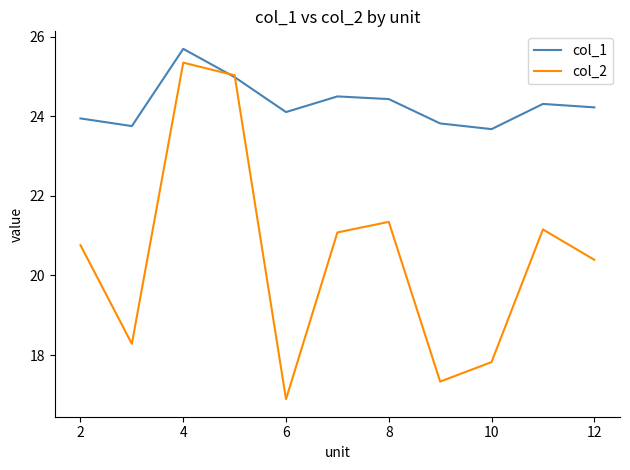

Rank the series by their average value, from highest to lowest.

col_1, col_2